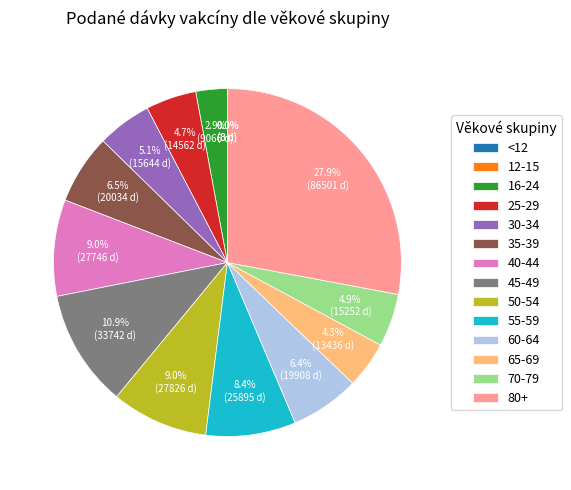

What portion of the pie excludes 55-59?

91.6%